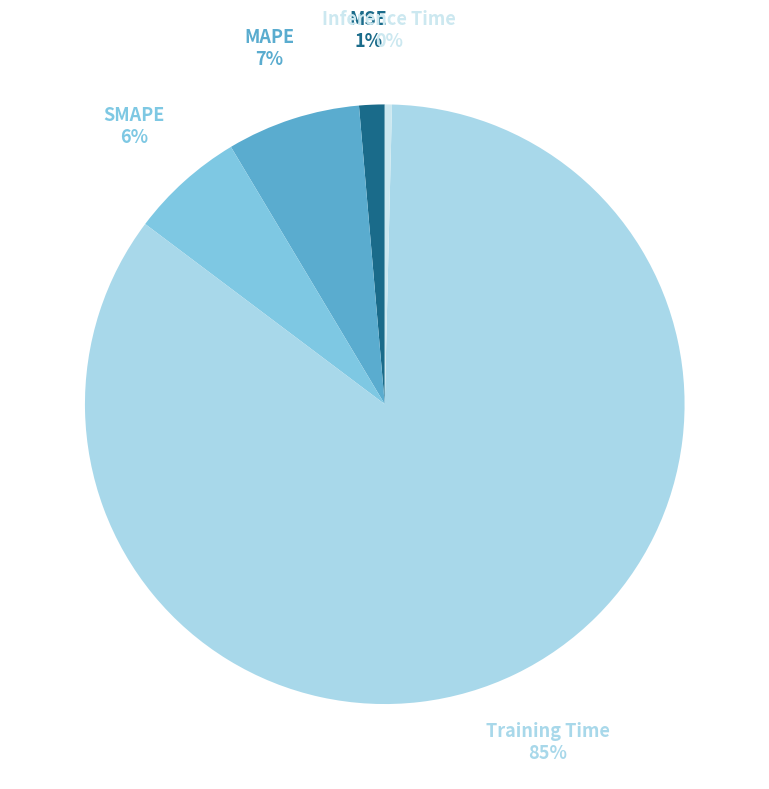

How many slices are in this pie chart?

5